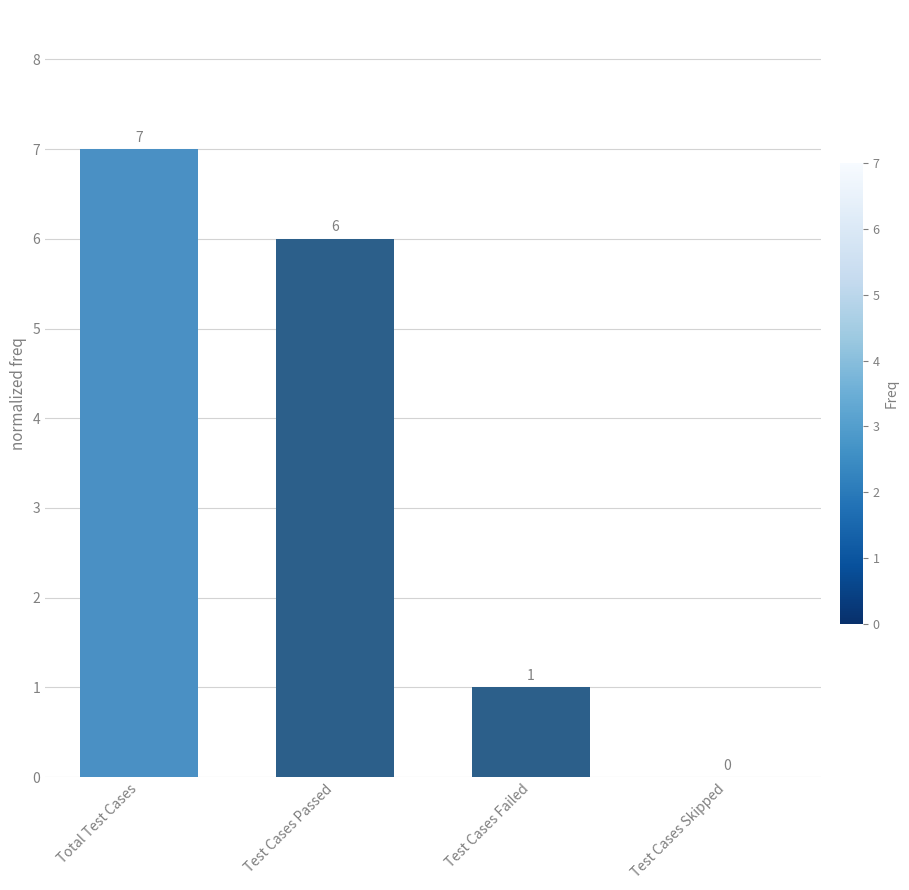

What is the greatest value displayed?

7